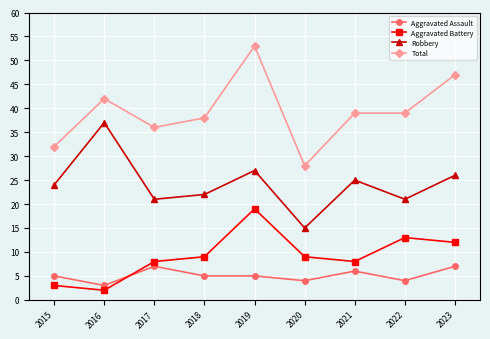

At which label does Total first exceed 39?

2016